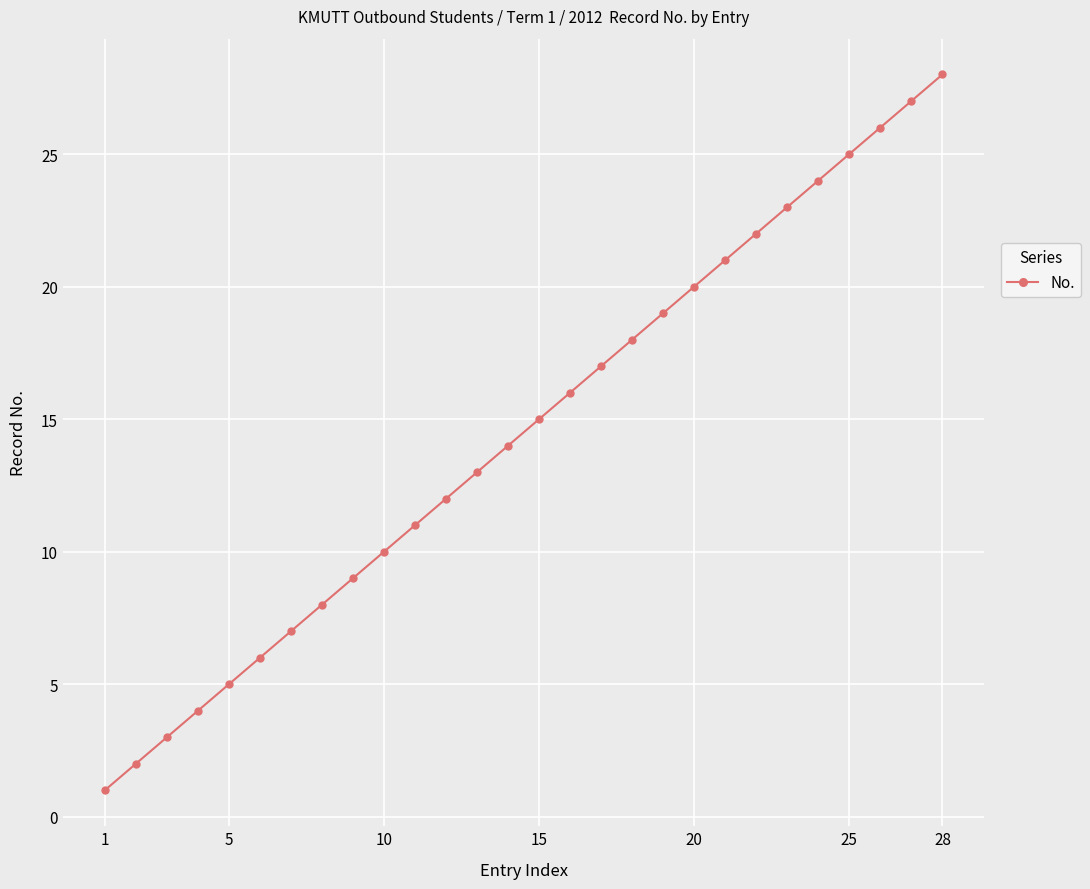

What is the difference between the second highest and minimum values?

26